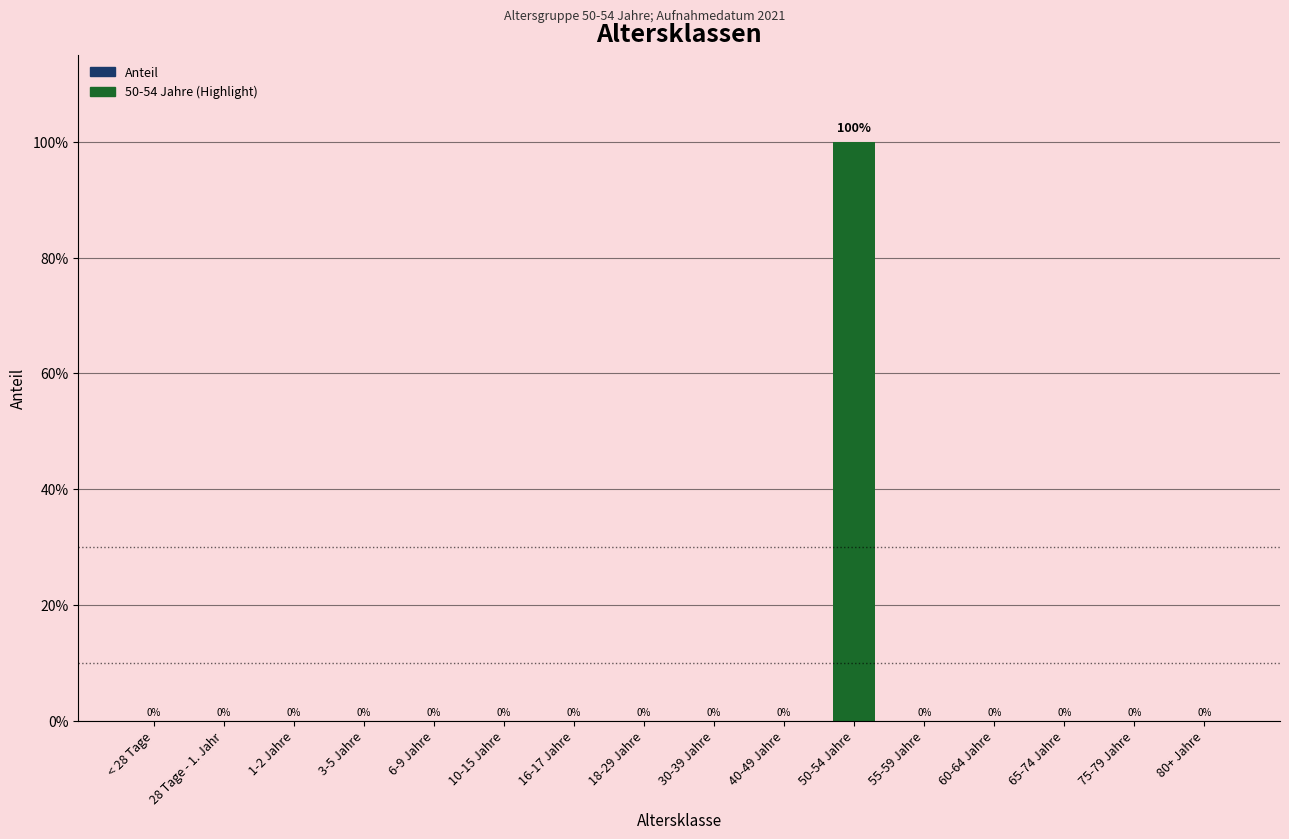

Which label corresponds to the smallest value in the chart?

< 28 Tage